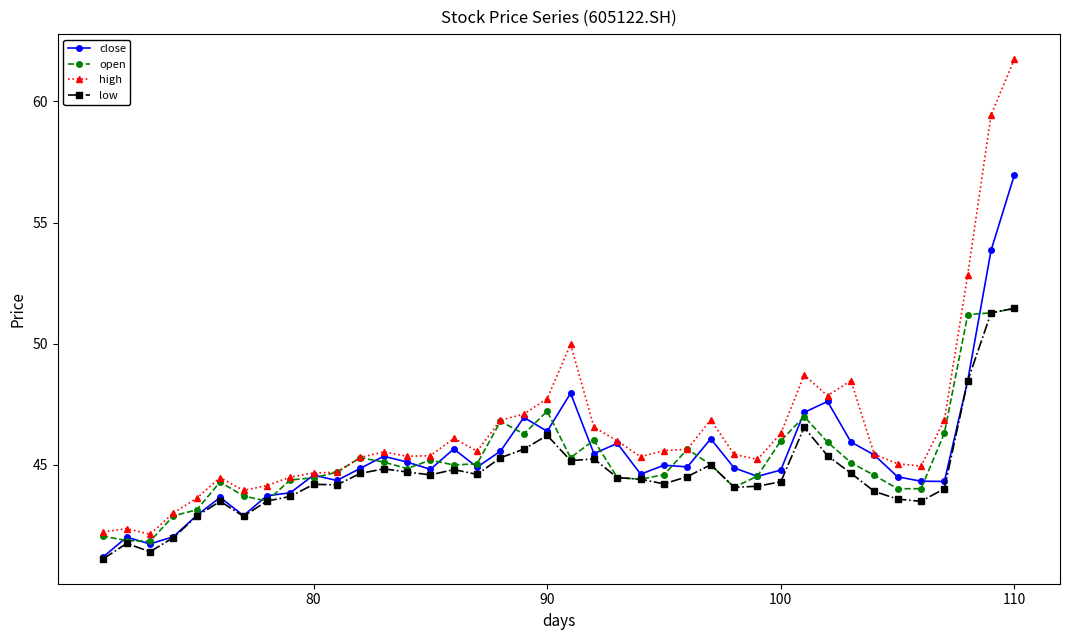

What is the difference between the maximum and second lowest values in the low series?

10.0